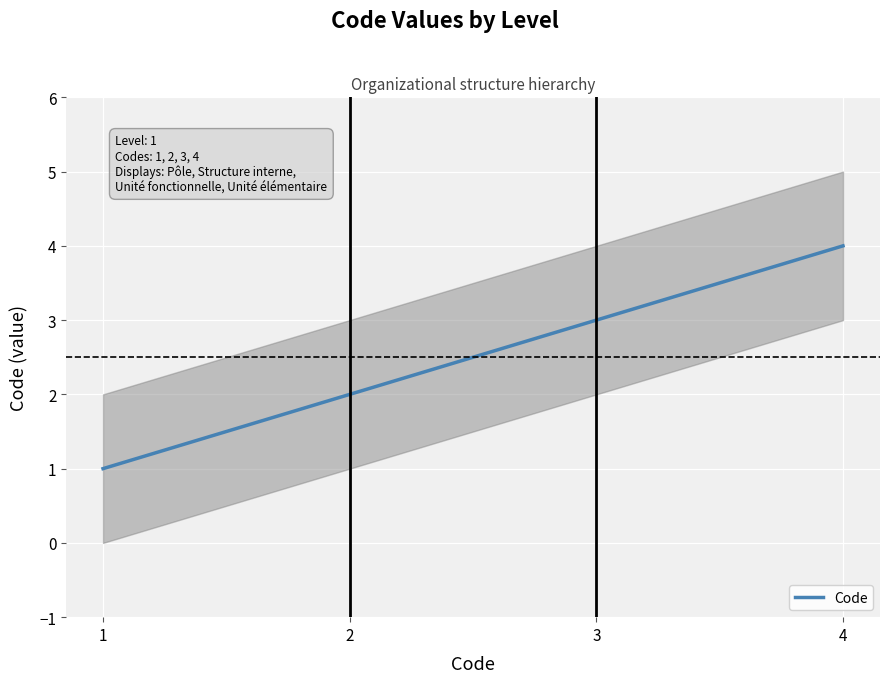

At which category does the chart reach its peak across all series?

4